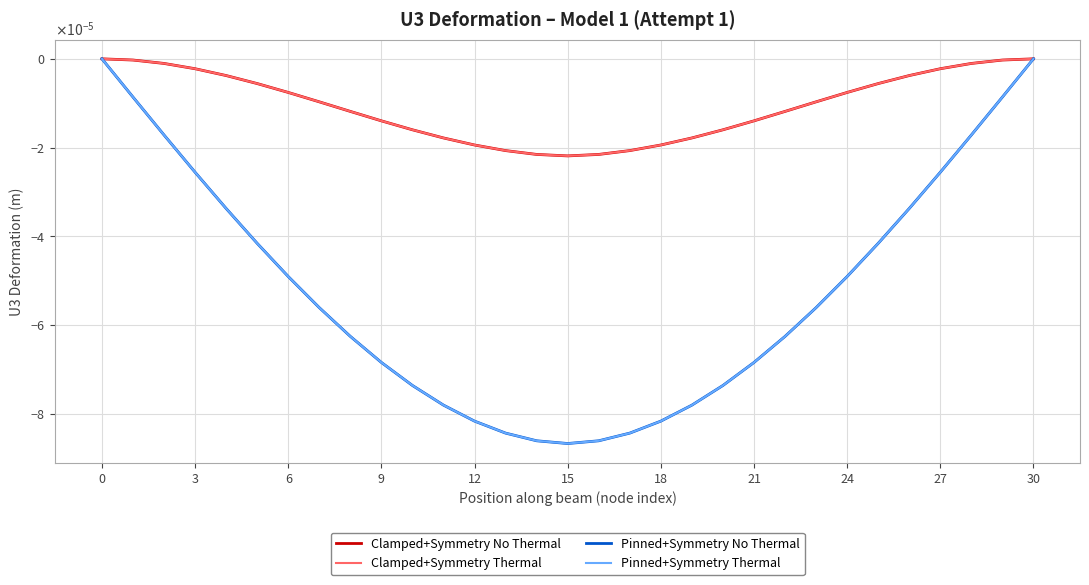

Does the chart display data point markers on the line(s)?

No